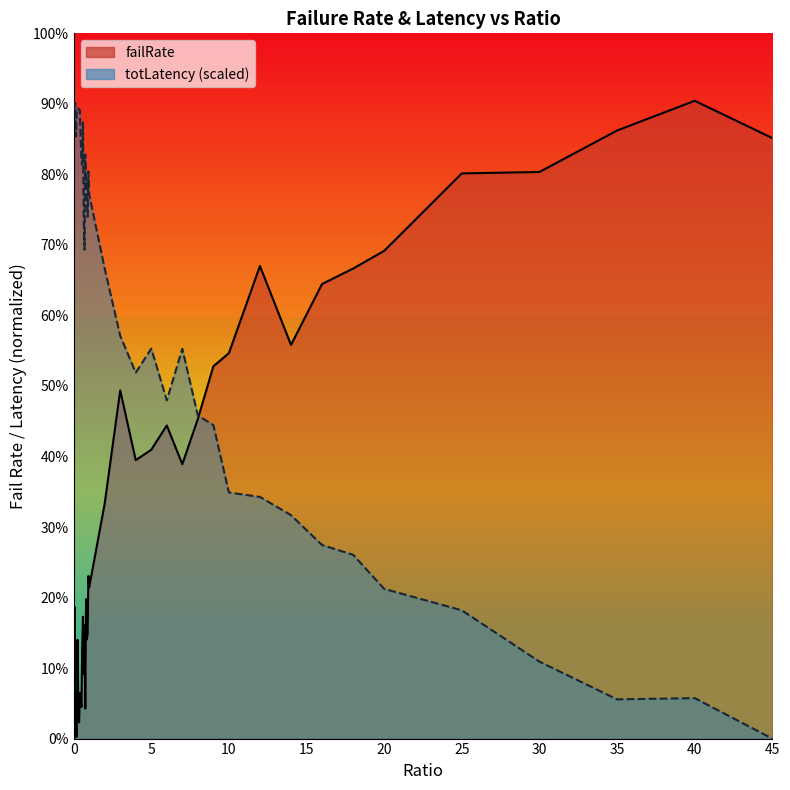

How many times do totLatency_scaled and failRate cross each other?

1